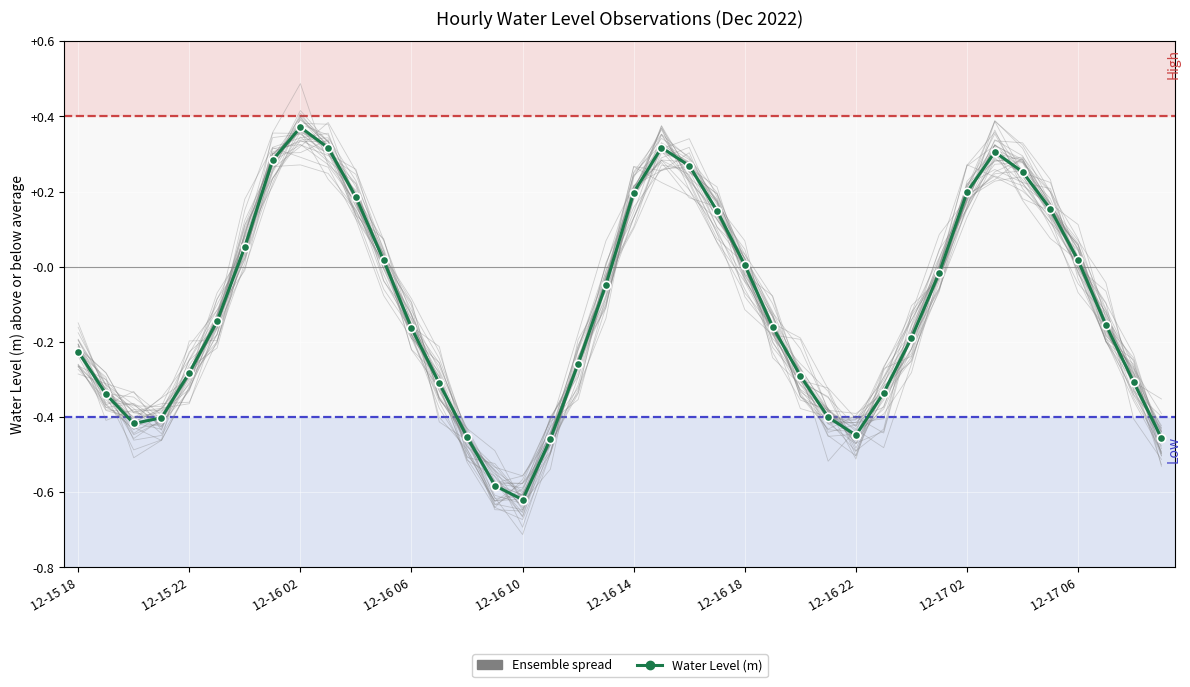

Where is the data nearest to the value 0?

12-16 18